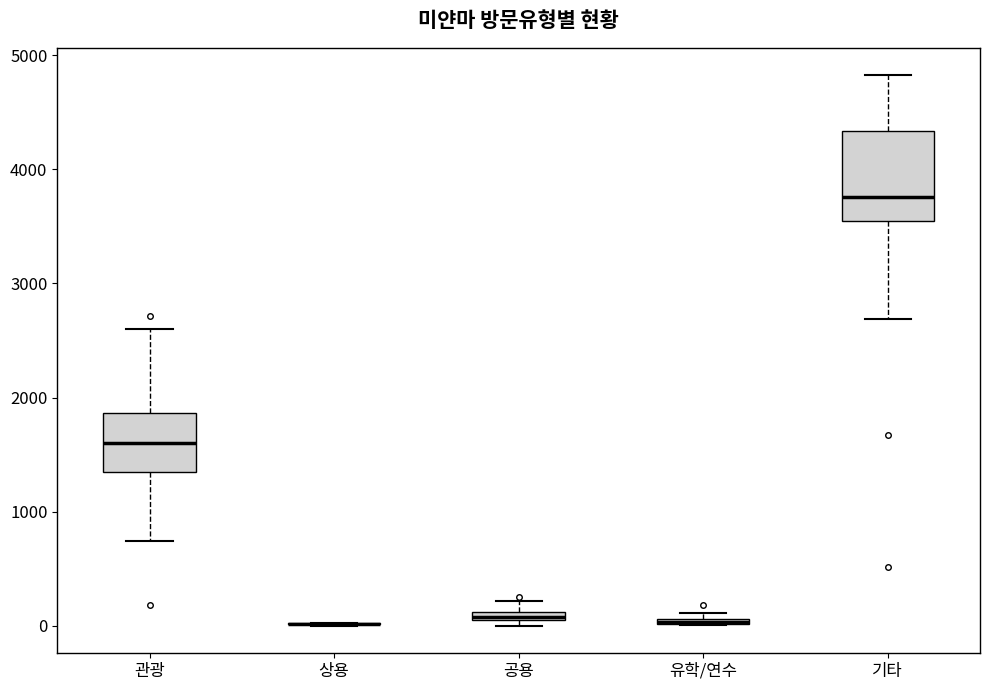

Where is the lower edge of the box for 기타 on the y-axis? The values are not printed on the chart, so give them approximately, as read against the axis.

3500